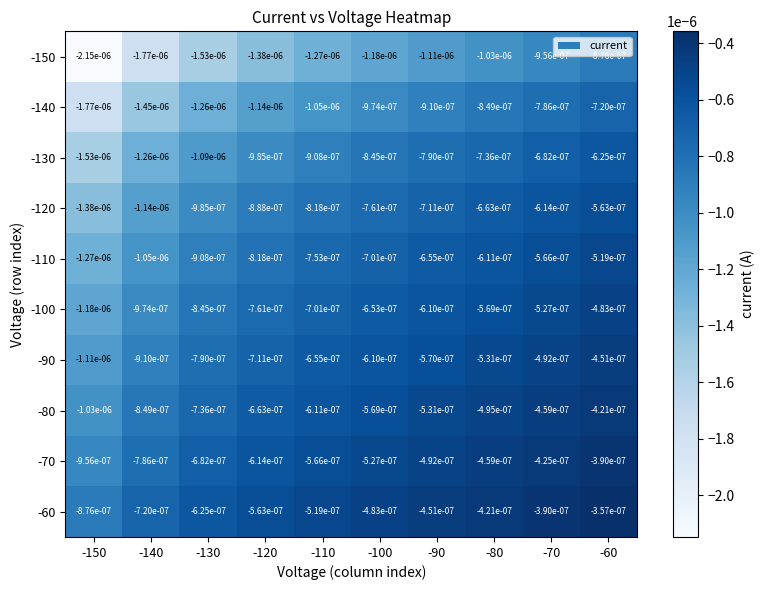

Is the value of -120 at -90 greater than the value of -150 at -100?

Yes